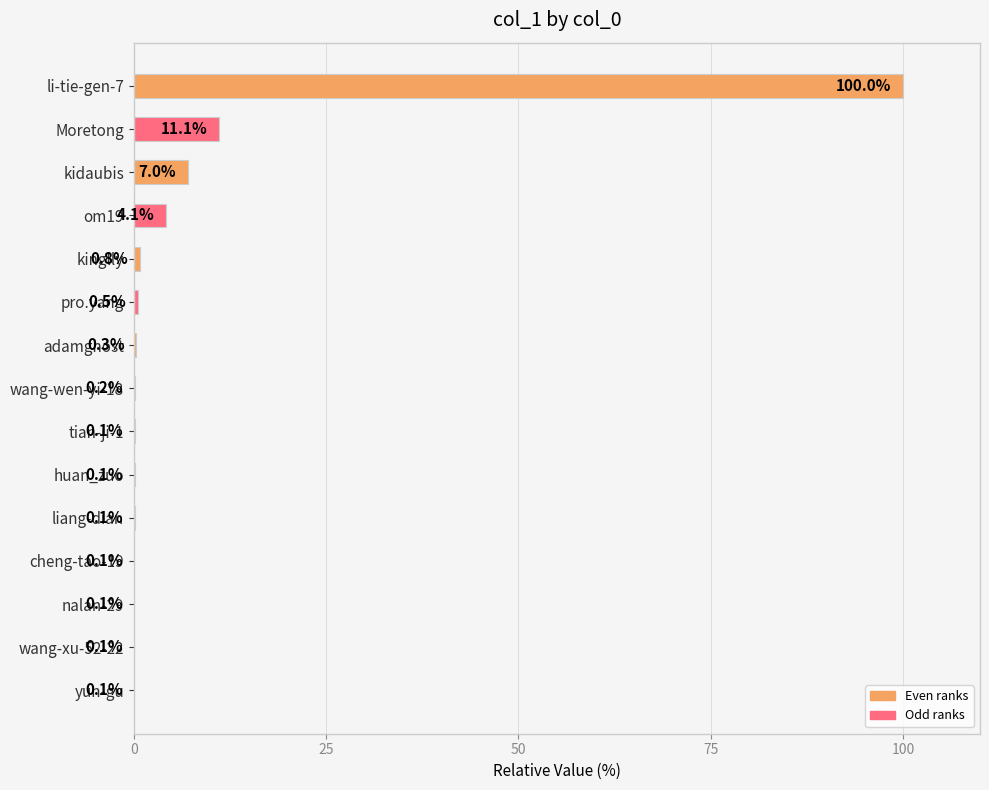

Are the bars horizontal?

Yes